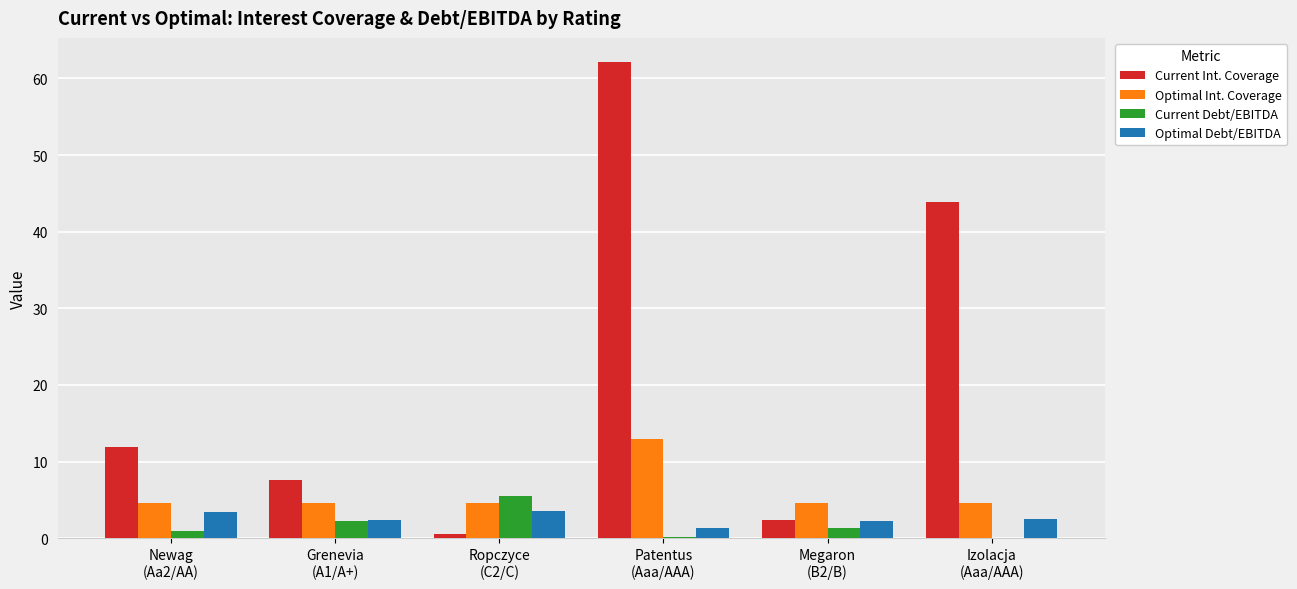

What is the sum of all Optimal Int. Coverage values?

35.9